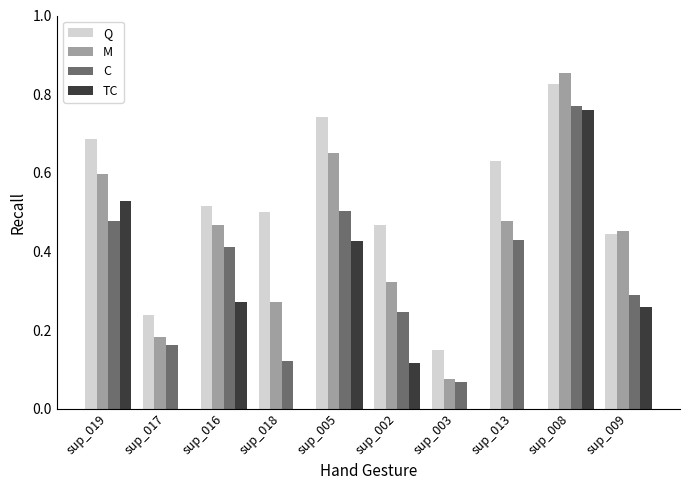

Between sup_017 and sup_005, which series saw the biggest shift?

Q